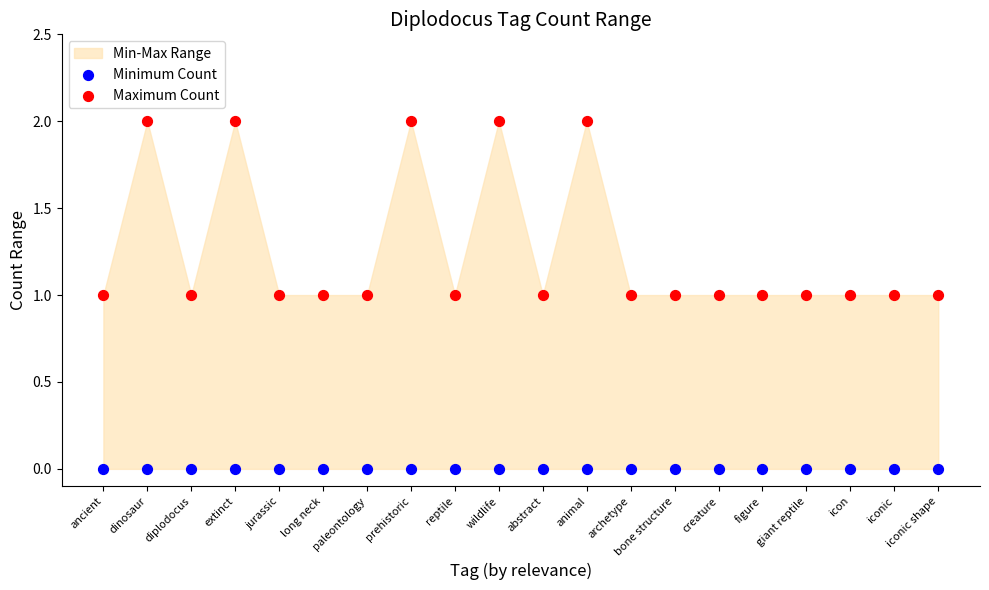

Which series contains the highest Y value?

Maximum Count